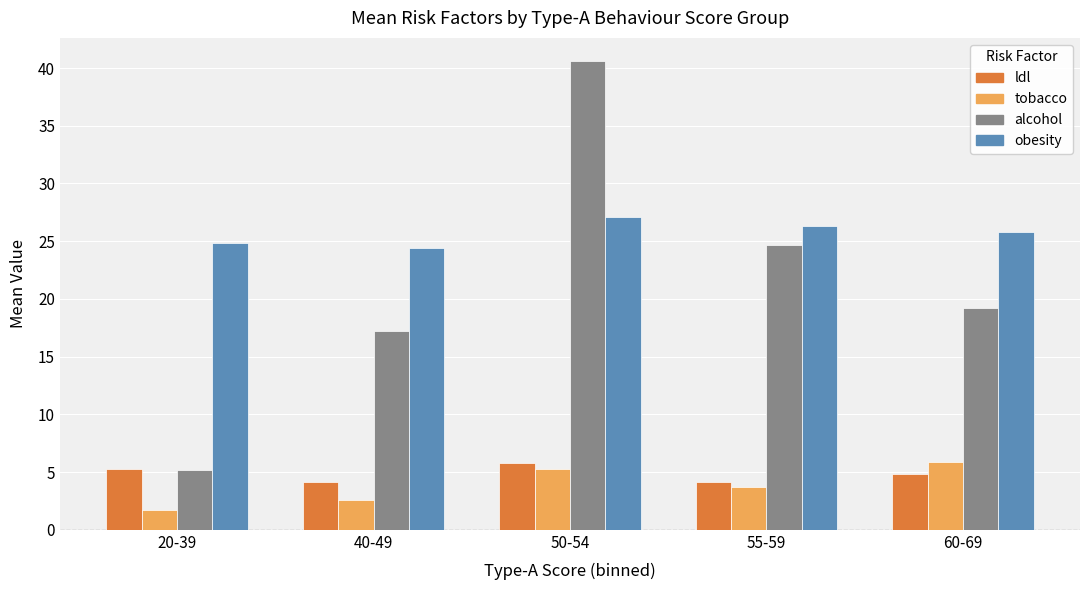

How many bars are there in total?

20